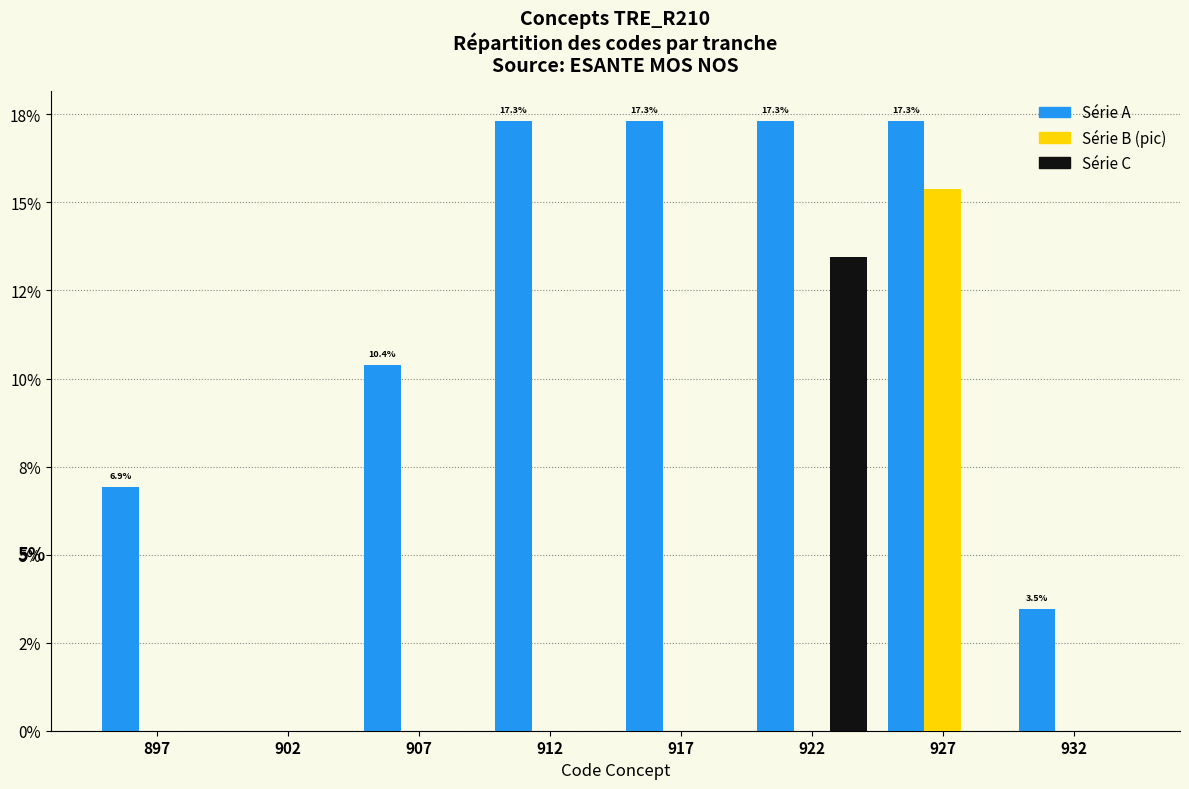

Are the bars horizontal?

No